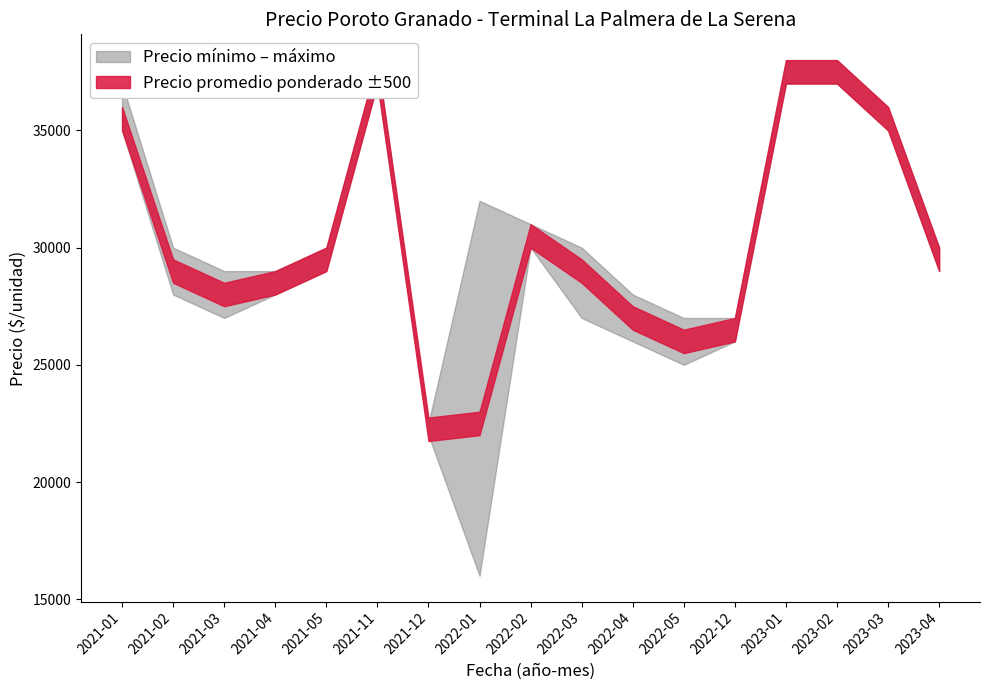

What is the total value across all series at 2022-03?

86000